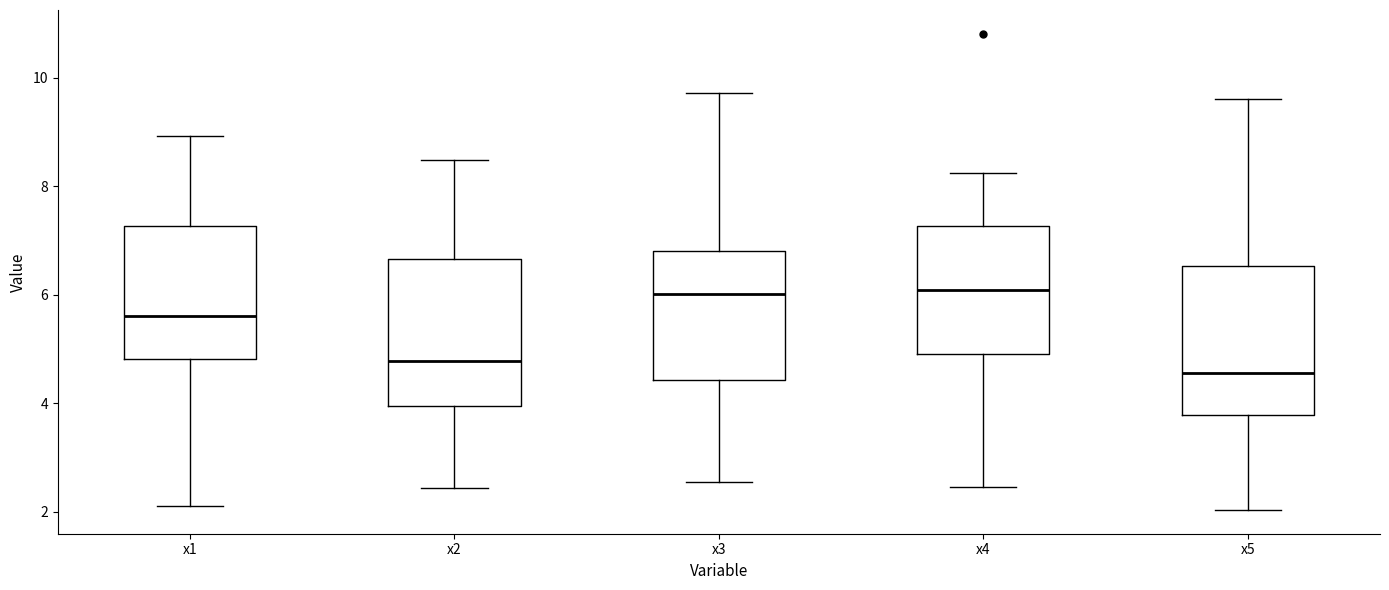

Reading left to right, transcribe this box plot: for each box, give where its median line is, the range the box spans, and where its two whiskers end, as read against the y-axis. The values are not printed on the chart, so give them approximately, as read against the axis.

x1: median 5.6, box 4.8 to 7.2, whiskers 2.2 to 9.0
x2: median 4.8, box 4.0 to 6.6, whiskers 2.4 to 8.4
x3: median 6.0, box 4.4 to 6.8, whiskers 2.6 to 9.8
x4: median 6.0, box 5.0 to 7.2, whiskers 2.4 to 8.2
x5: median 4.6, box 3.8 to 6.6, whiskers 2.0 to 9.6